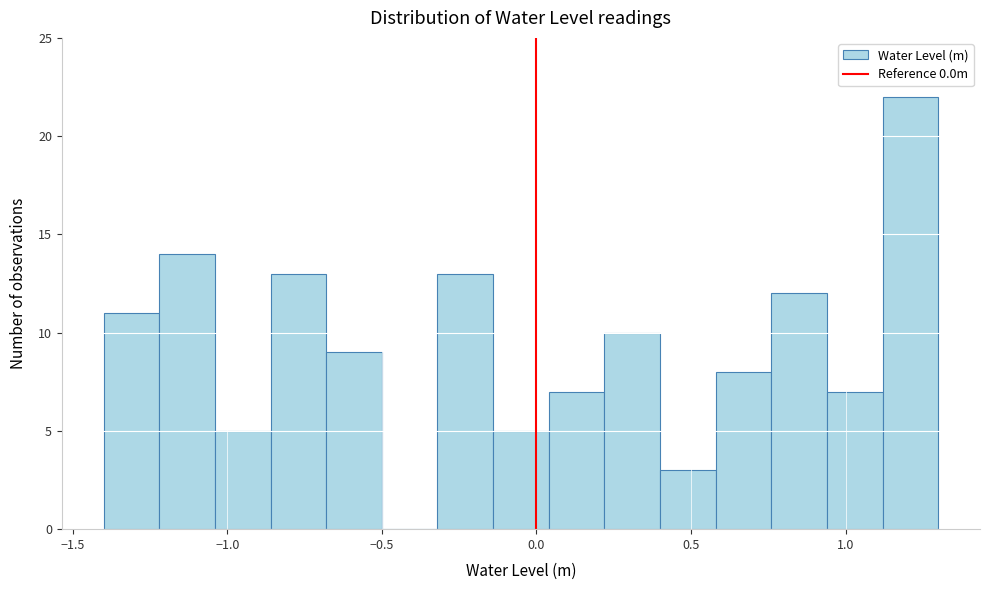

Read against the x-axis, roughly where is the centre of the tallest bar?

1.20